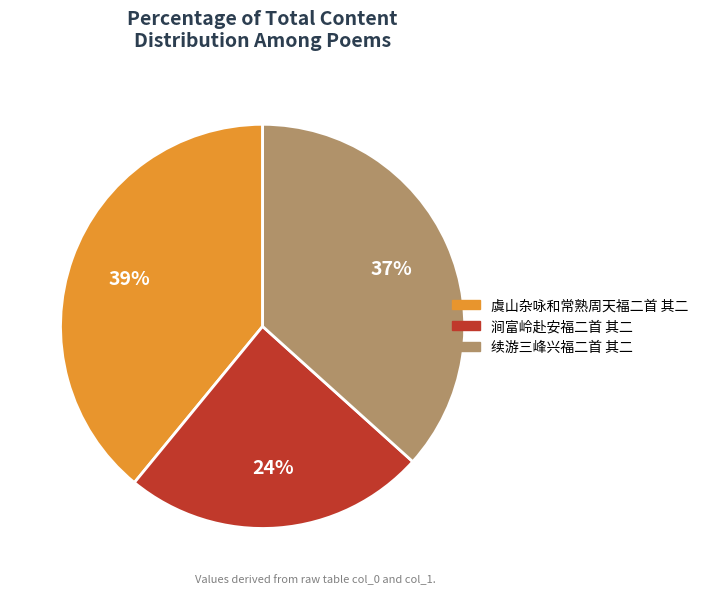

What is the largest slice in the pie chart?

虞山杂咏和常熟周天福二首 其二